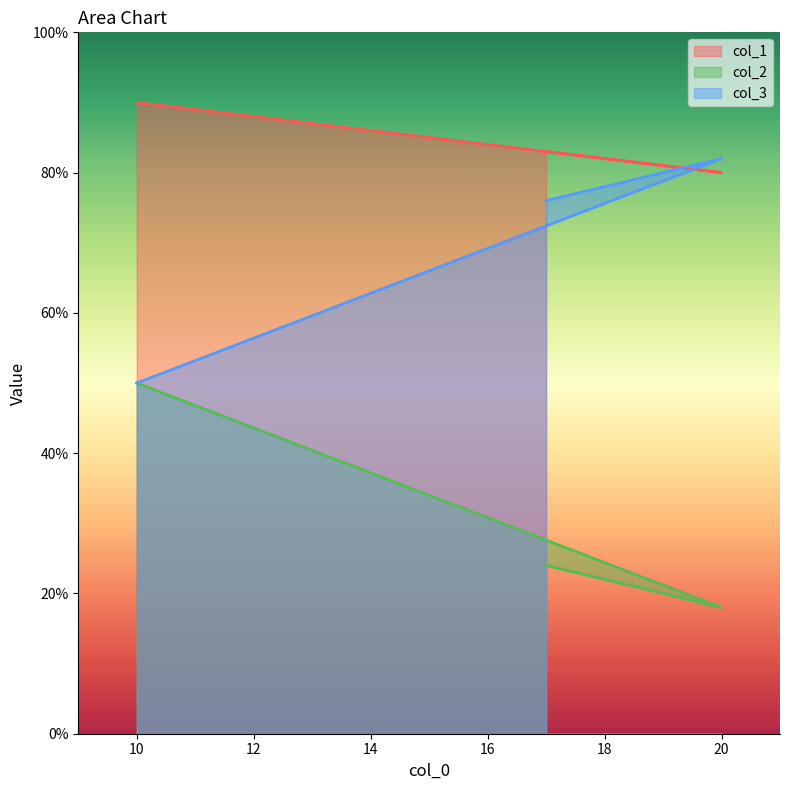

What is the difference between the col_1 values at 17 and 10?

7